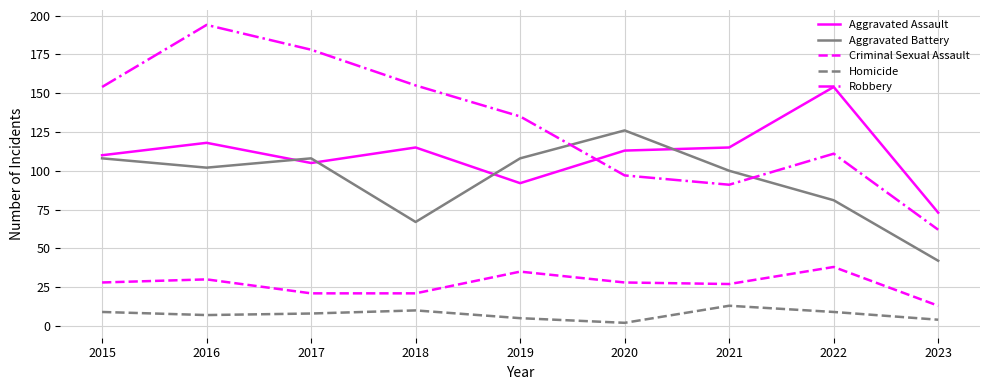

How many lines are shown in the chart?

5